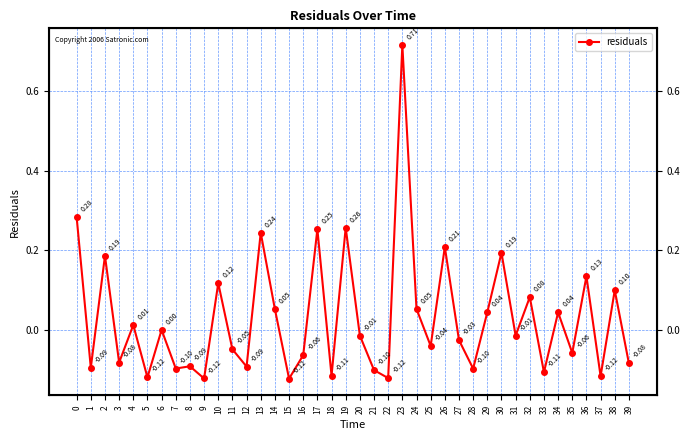

Count the number of data series in this chart.

1